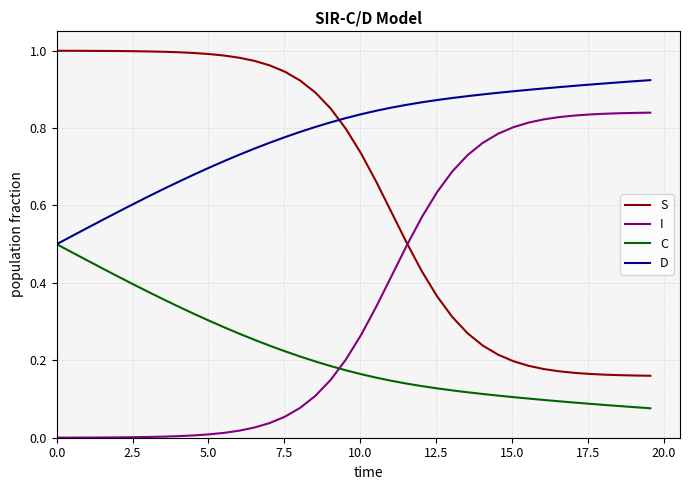

Rank the series by their average value, from lowest to highest.

C, I, S, D